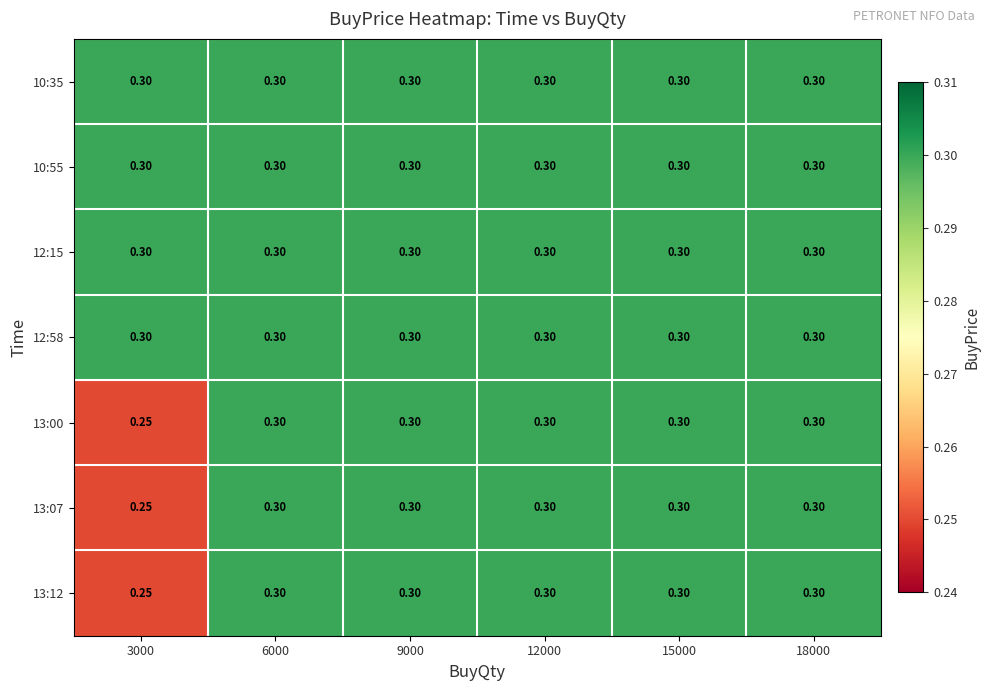

Is the value of 10:55 at 3000 greater than the value of 13:12 at 3000?

Yes